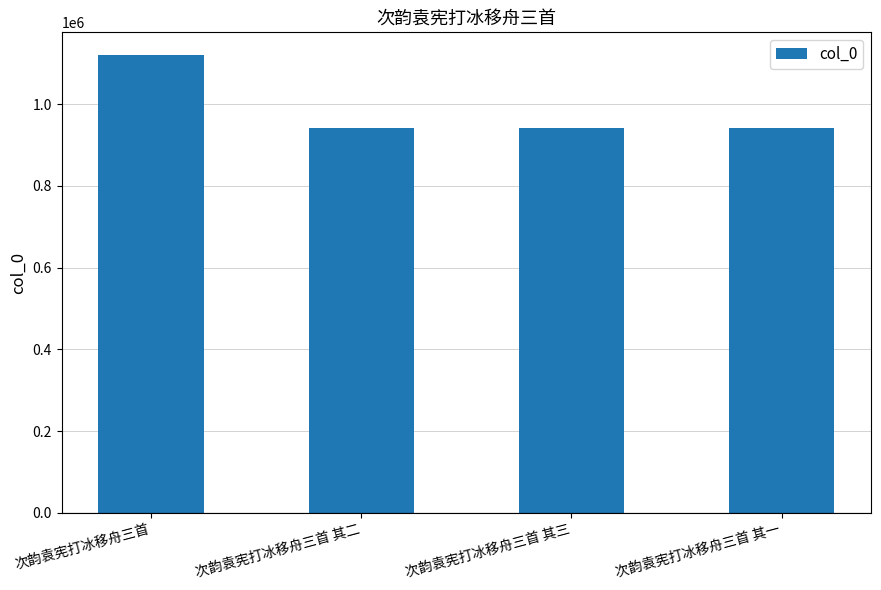

The value at 次韵袁宪打冰移舟三首 其一 is 942513. True or false?

True